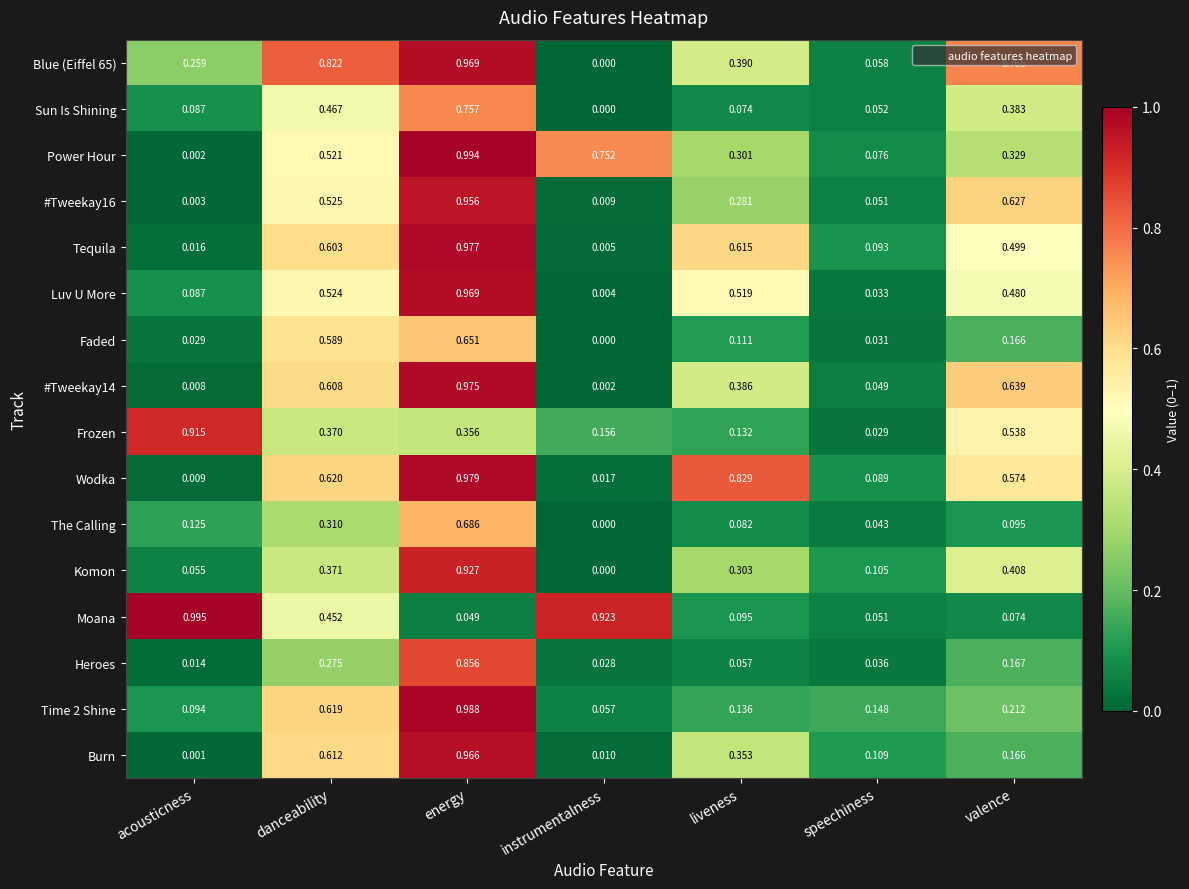

Count the number of data series in this chart.

16